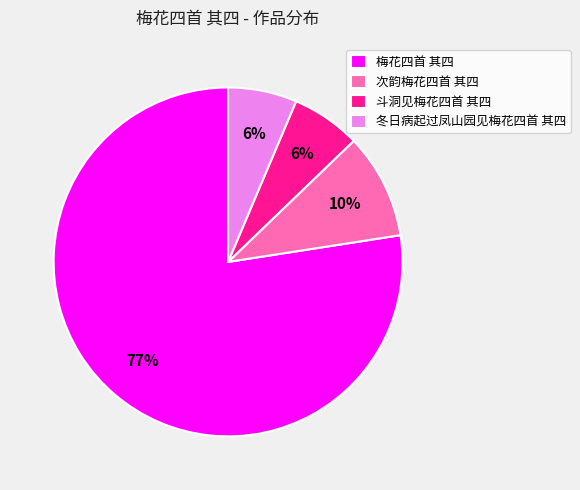

True or false: 斗洞见梅花四首 其四 accounts for 19% of the total.

False